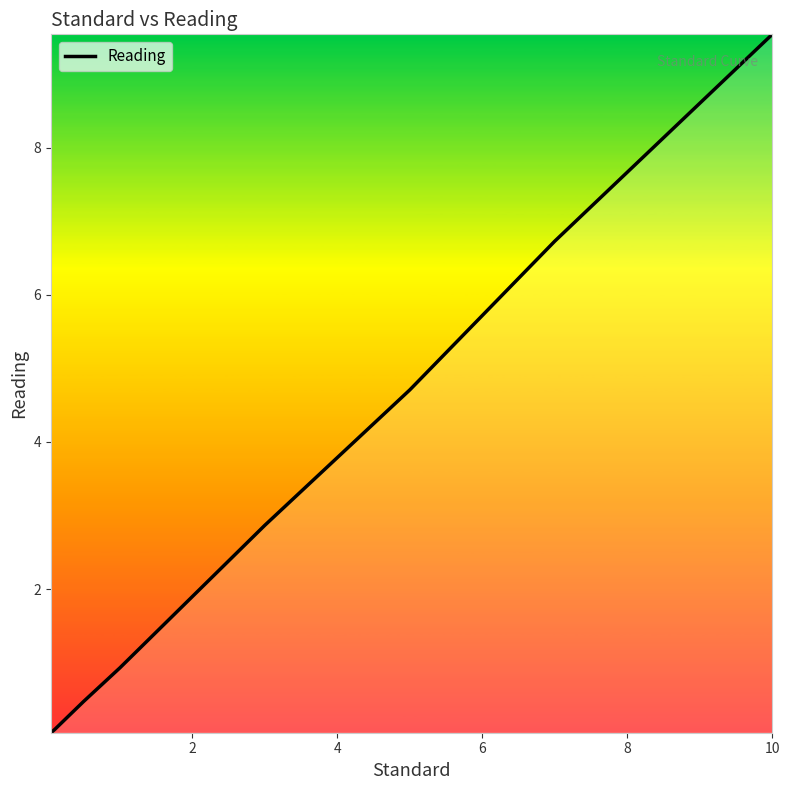

What is the maximum value shown in the chart?

9.5